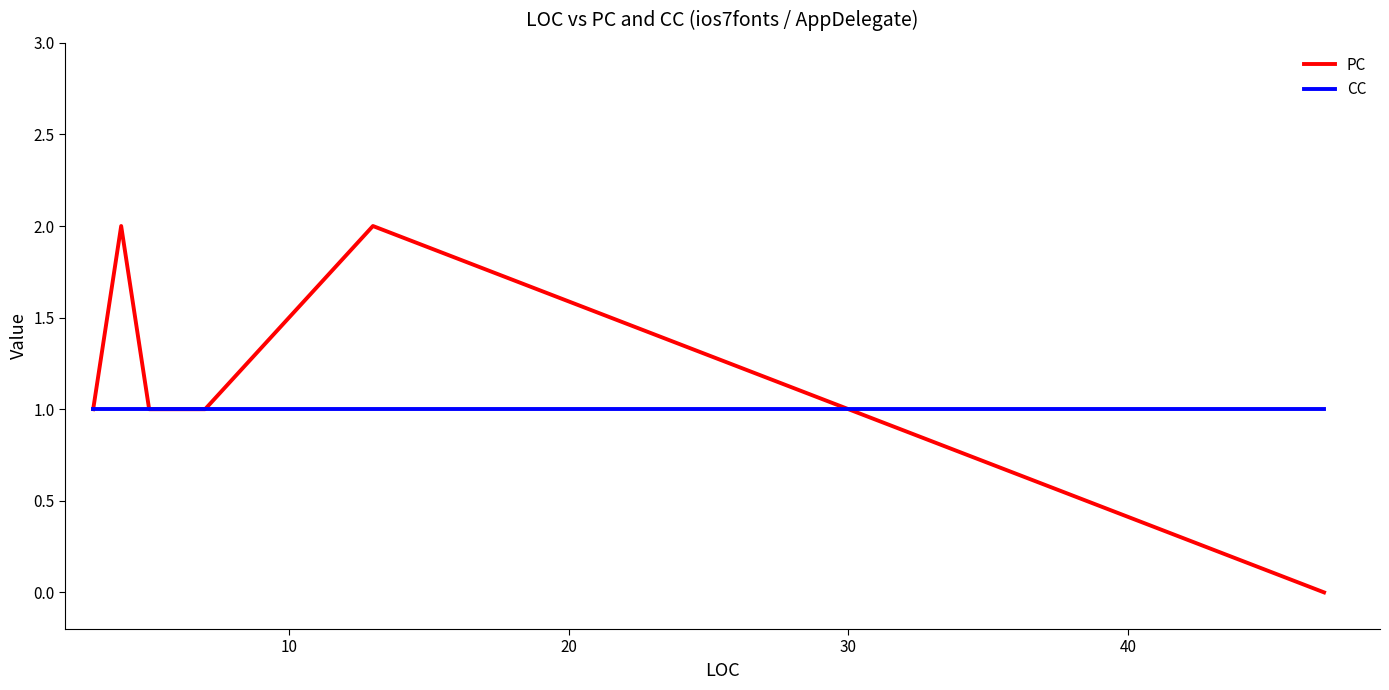

List the series in order of their overall mean, lowest first.

CC, PC